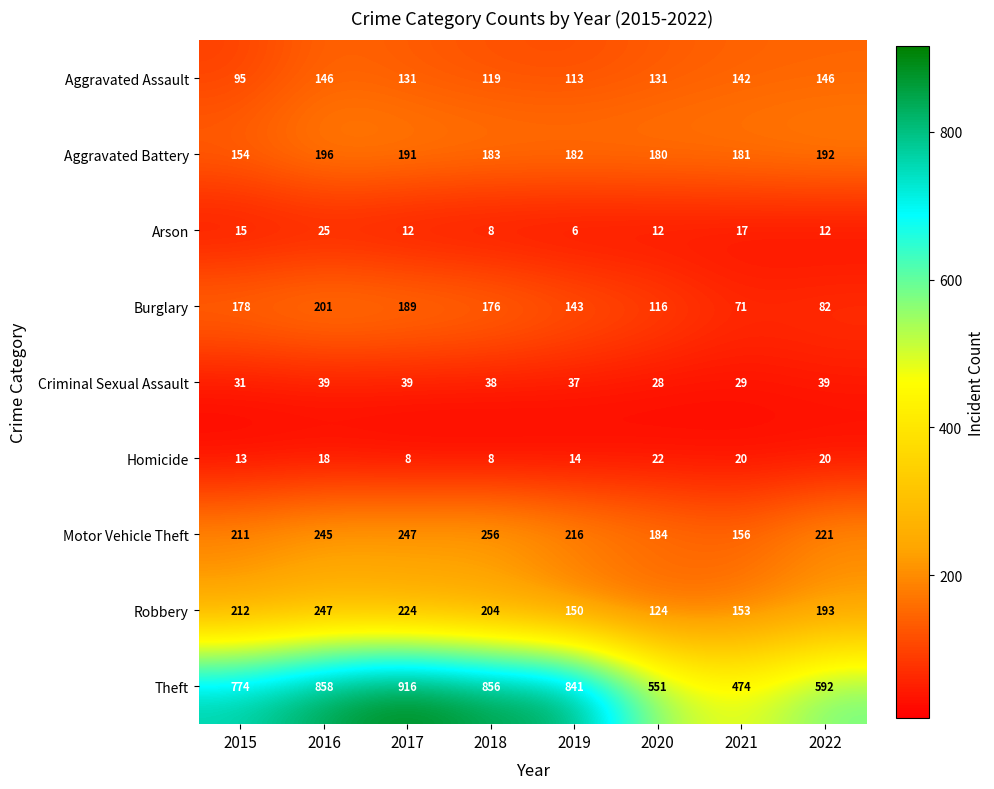

What is the difference between the highest and lowest values at 2018?

848